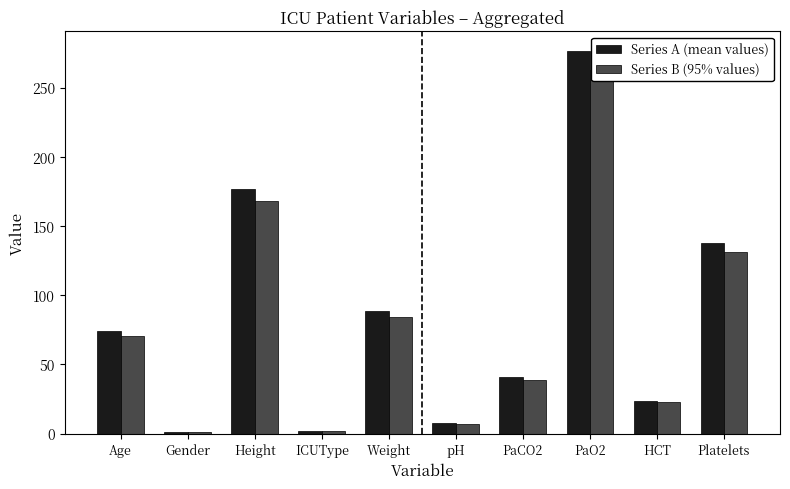

Reading left to right, list all the values displayed in this chart.

Series A (mean values): 74.0	1.0	176.5	2.0	88.5	7.4	40.5	276.8	23.8	138.0
Series B (95% values): 70.3	0.9	167.7	1.9	84.1	7.0	38.5	262.9	22.6	131.1